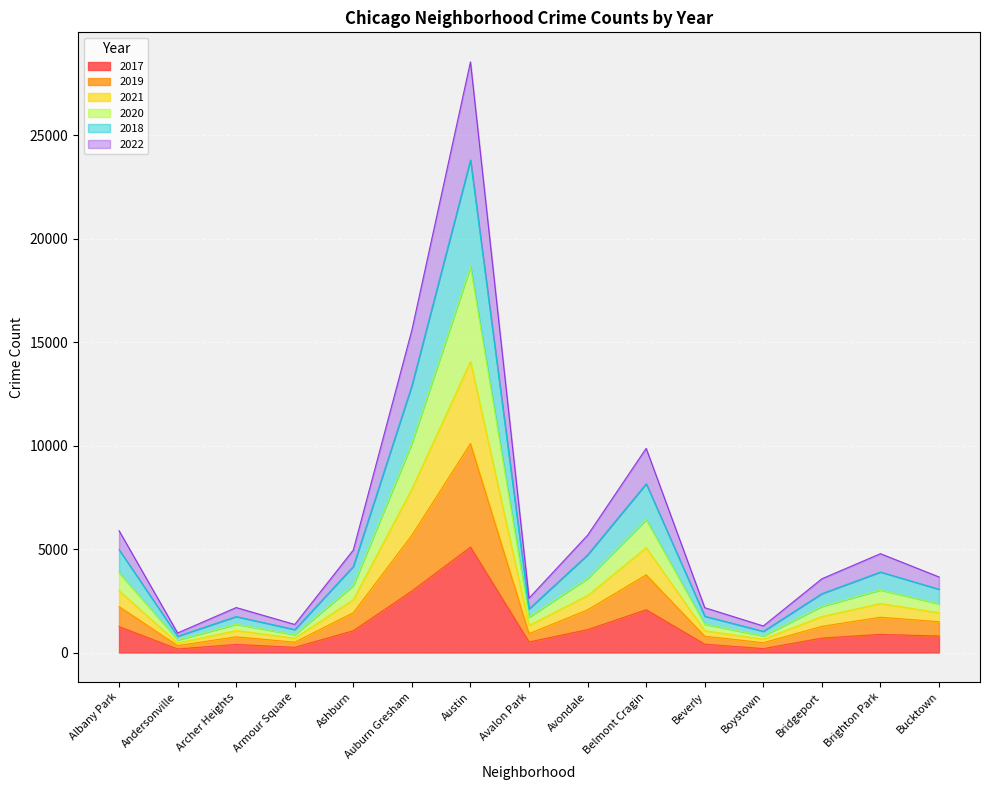

What is the minimum value shown in the chart?

171